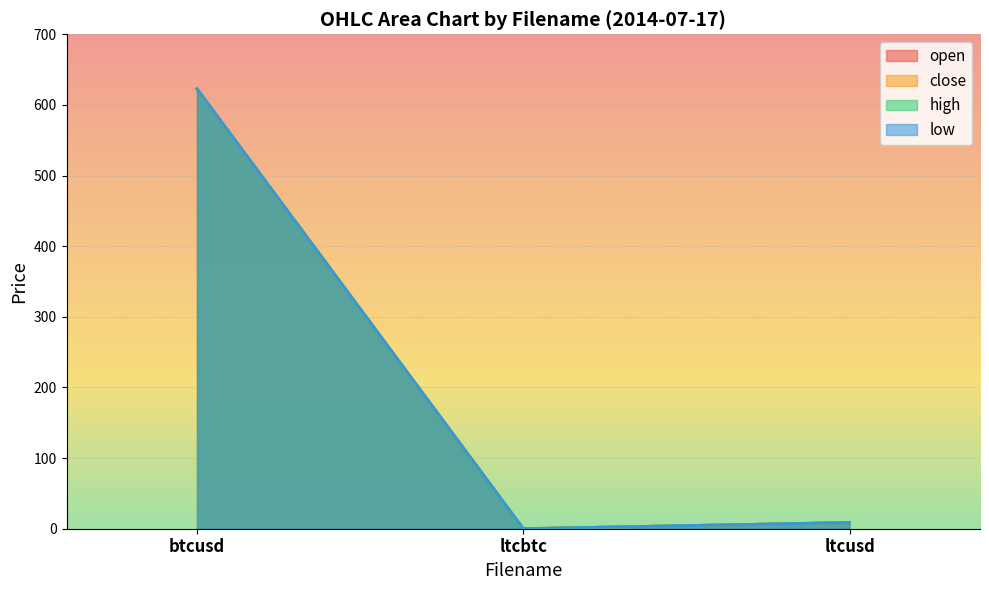

What is the maximum value for close?

622.5